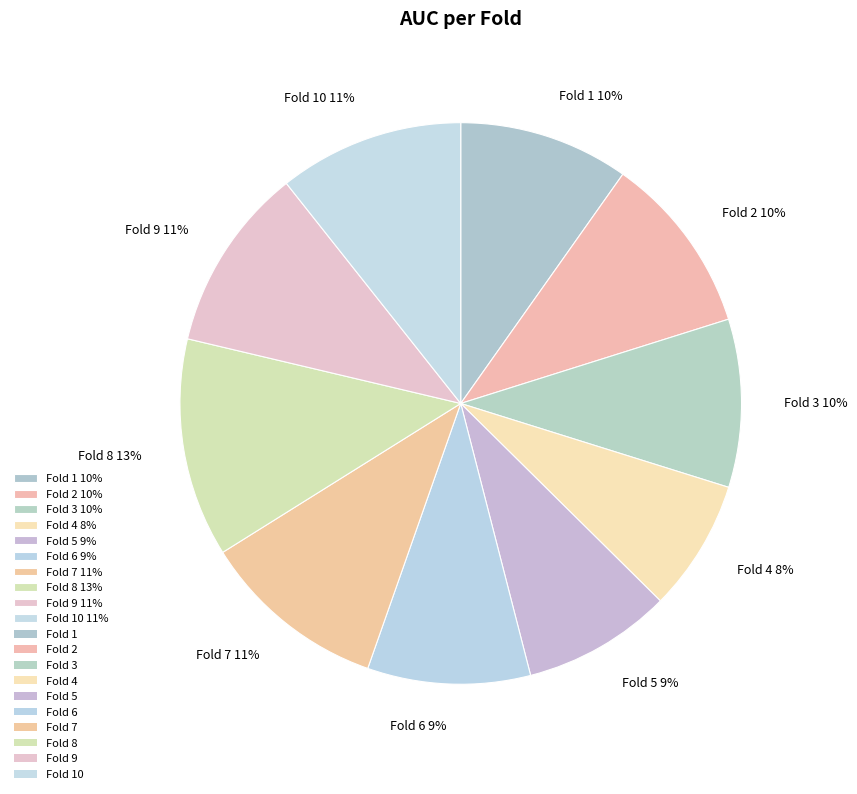

To the nearest percent, what percentage of the pie is Fold 6 9%?

9%